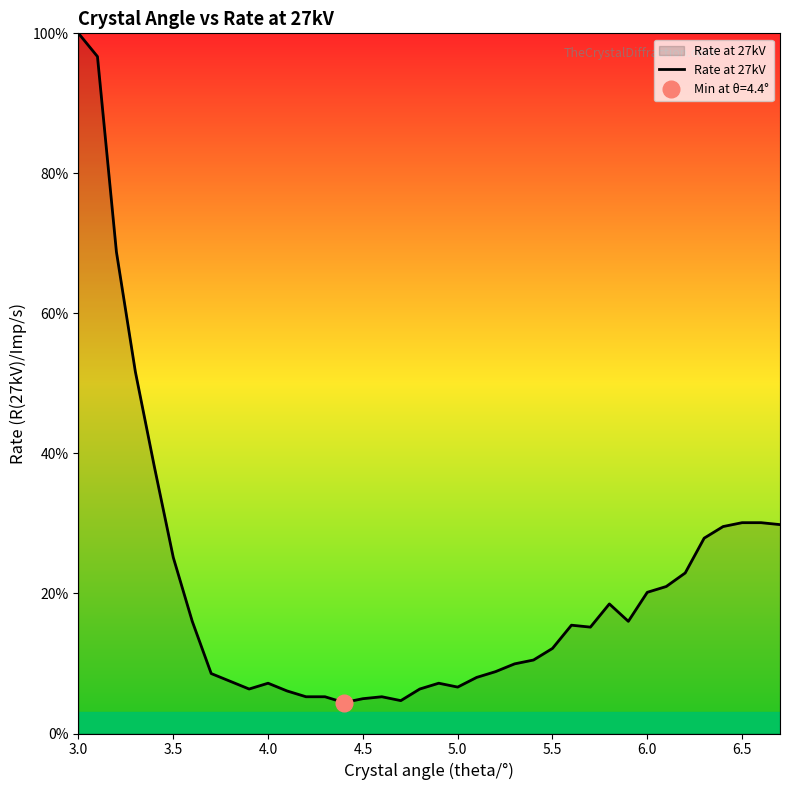

Reading right to left, what are all the values shown in this chart?

29.8	30.1	30.1	29.6	27.9	22.9	21.0	20.2	16.0	18.5	15.2	15.5	12.2	10.5	9.9	8.8	8.0	6.6	7.2	6.4	4.7	5.2	5.0	4.4	5.2	5.2	6.1	7.2	6.4	7.5	8.6	16.0	25.1	38.1	51.7	68.8	96.7	100.0